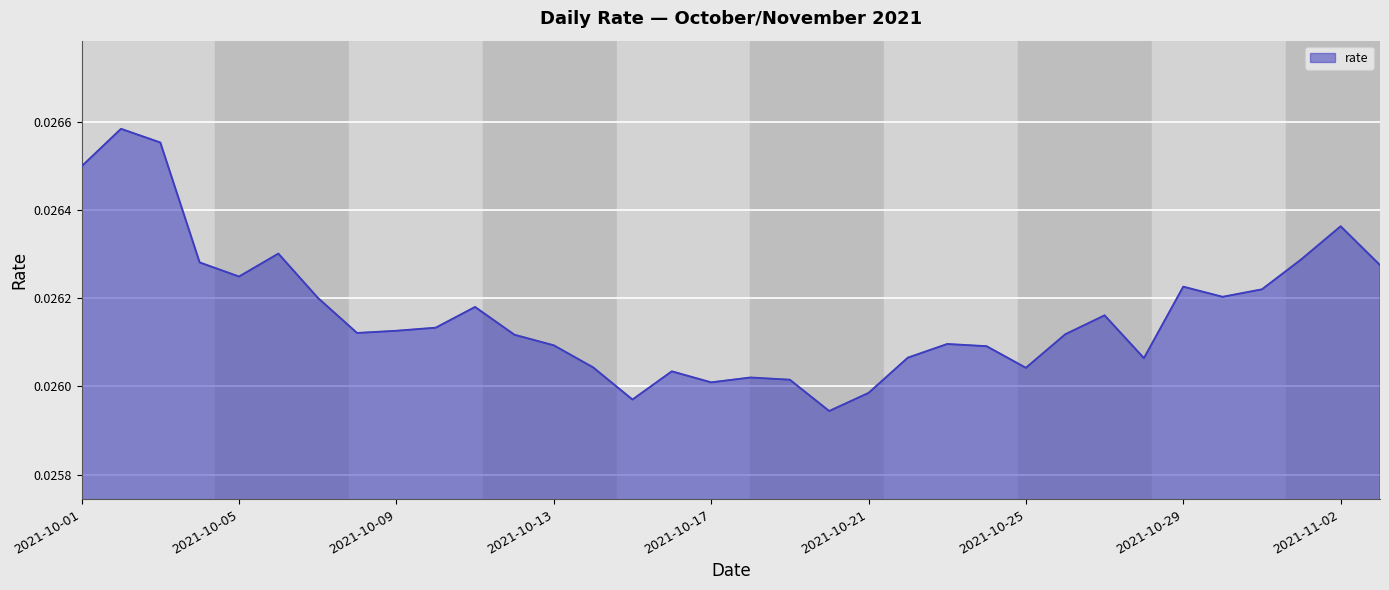

True or false: there are more than 2 points higher than both neighbors.

True